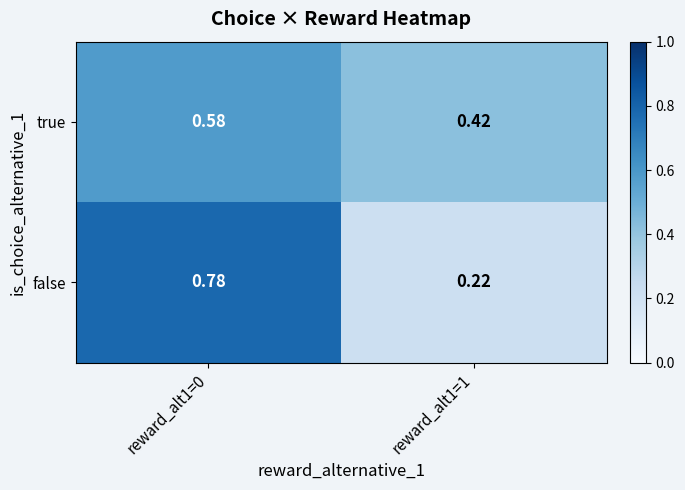

Which series has the largest range (max minus min)?

false